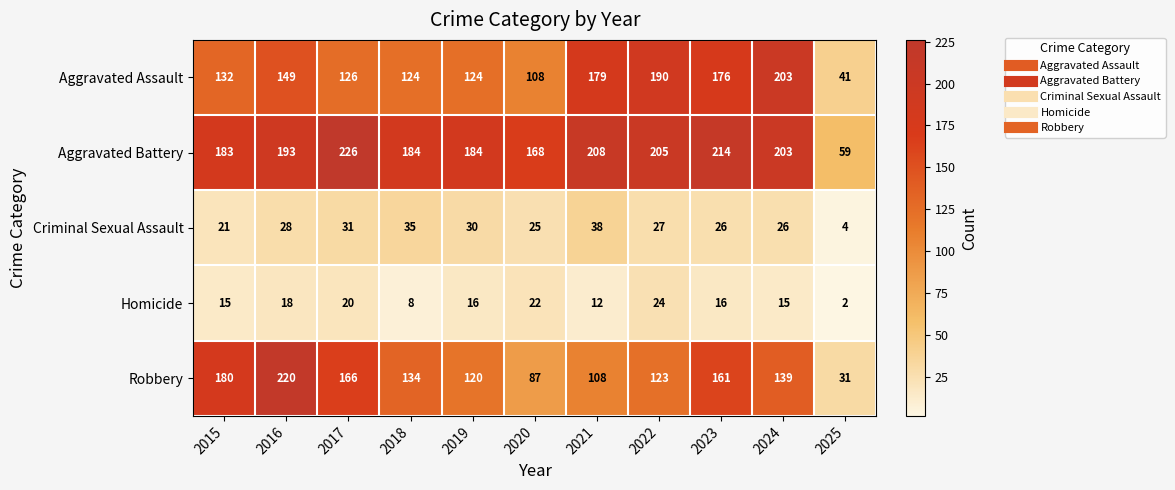

Between 2023 and 2024, which series saw the biggest shift?

Aggravated Assault